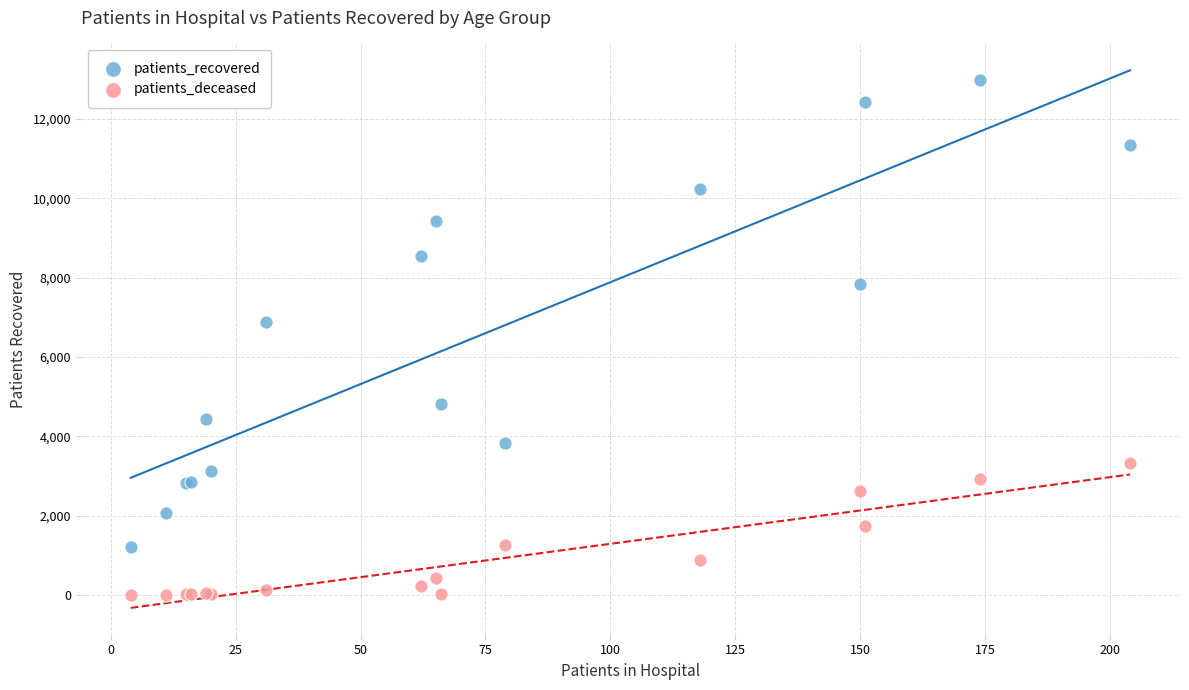

Which series reaches the minimum Y coordinate?

patients_deceased